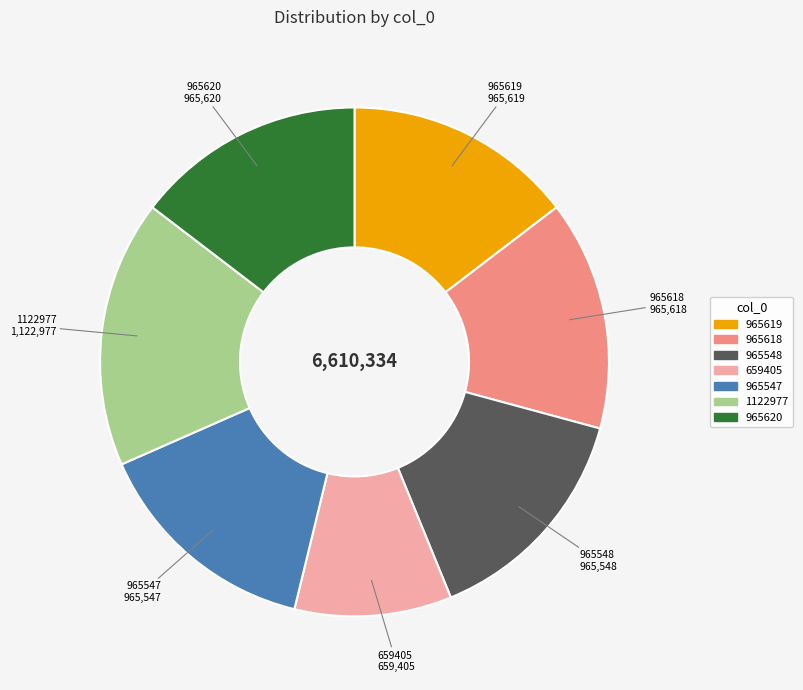

Which category has the biggest portion of the pie?

1122977